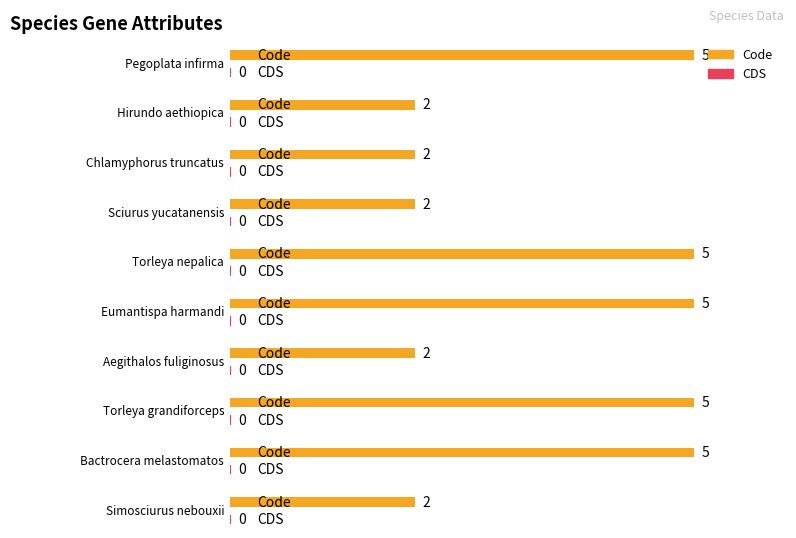

Between Chlamyphorus truncatus and Simosciurus nebouxii, which series saw the biggest shift?

Code